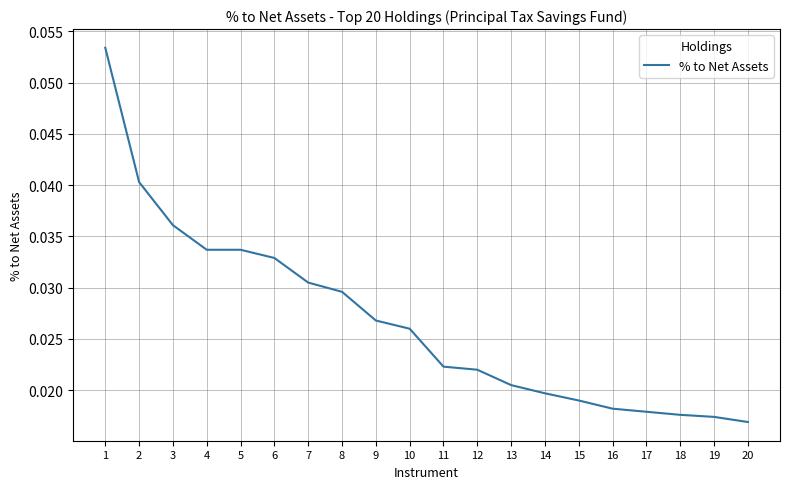

What is the sum of all values?

0.5